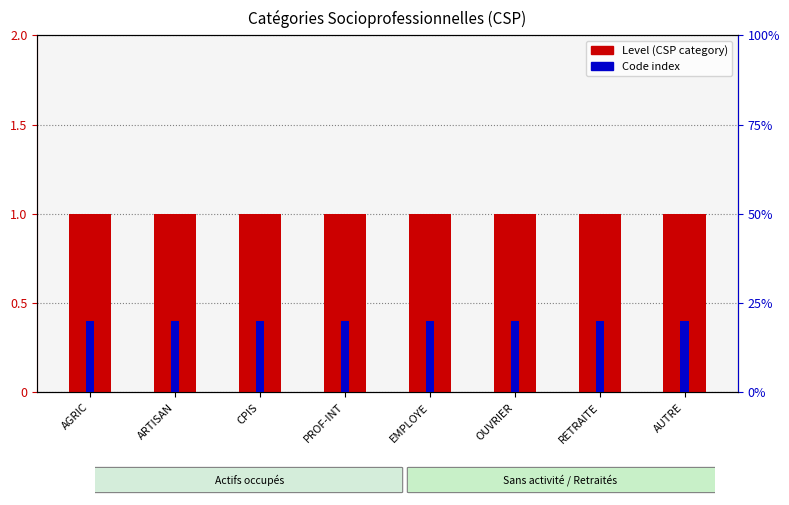

Which has a higher value, CPIS or AUTRE?

CPIS